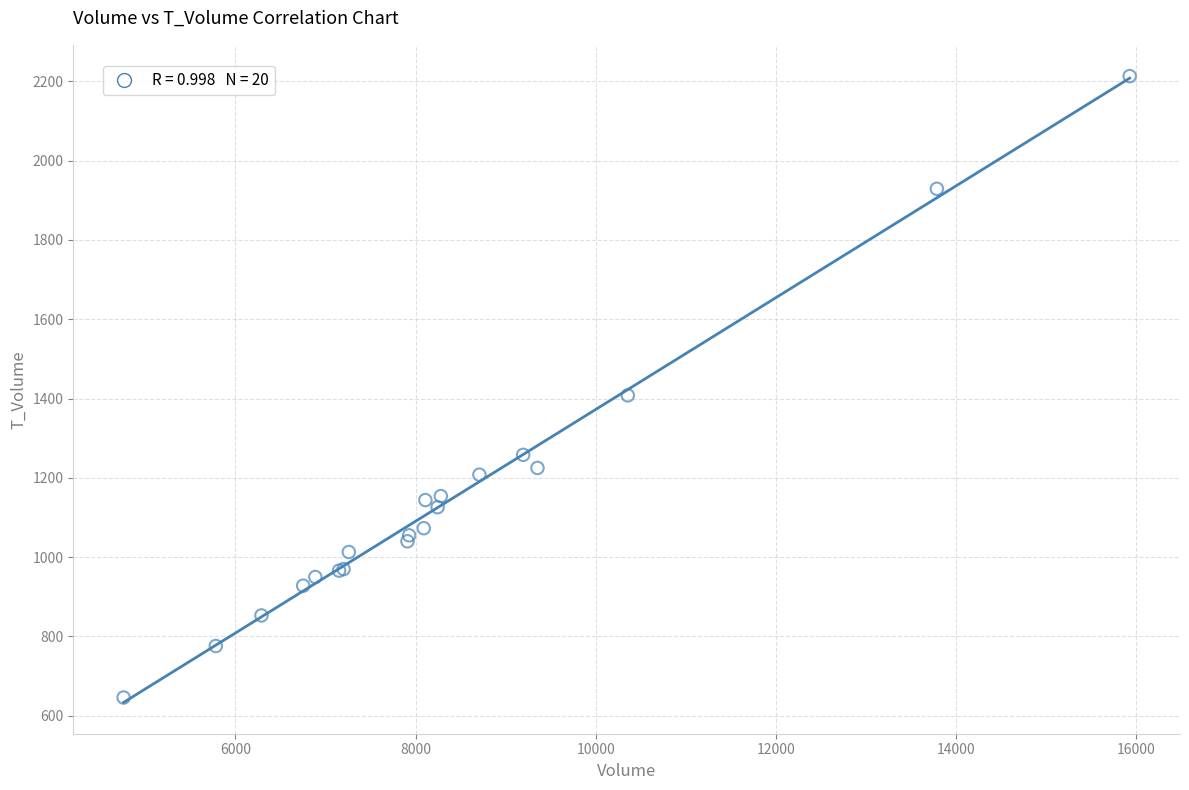

What Y value in the scatter plot is closest to 1429?

1408